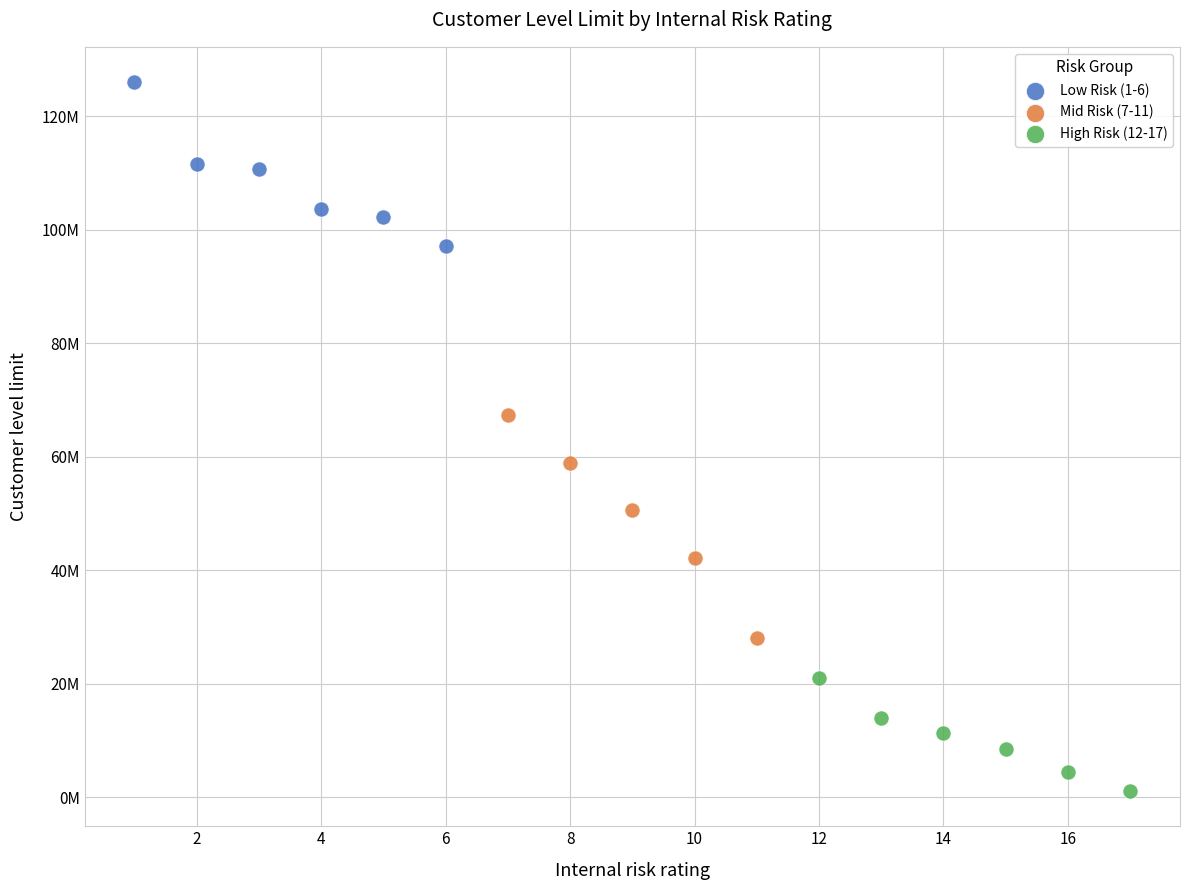

What are all the series names shown in the legend?

Low Risk (1-6), Mid Risk (7-11), High Risk (12-17)